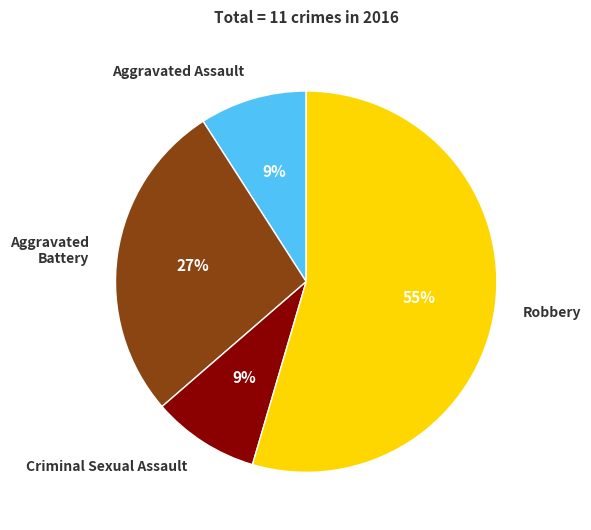

What is the ratio of the value at Robbery to the value at Aggravated Battery?

2.0